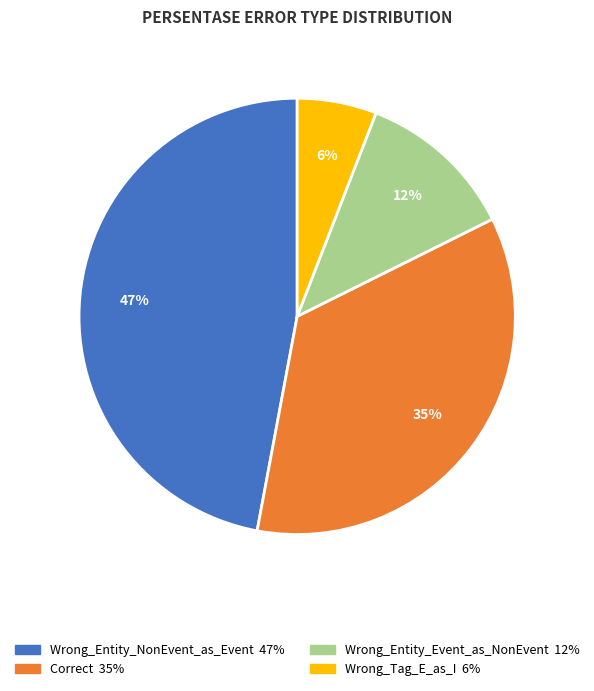

Count the number of slices in the pie.

4